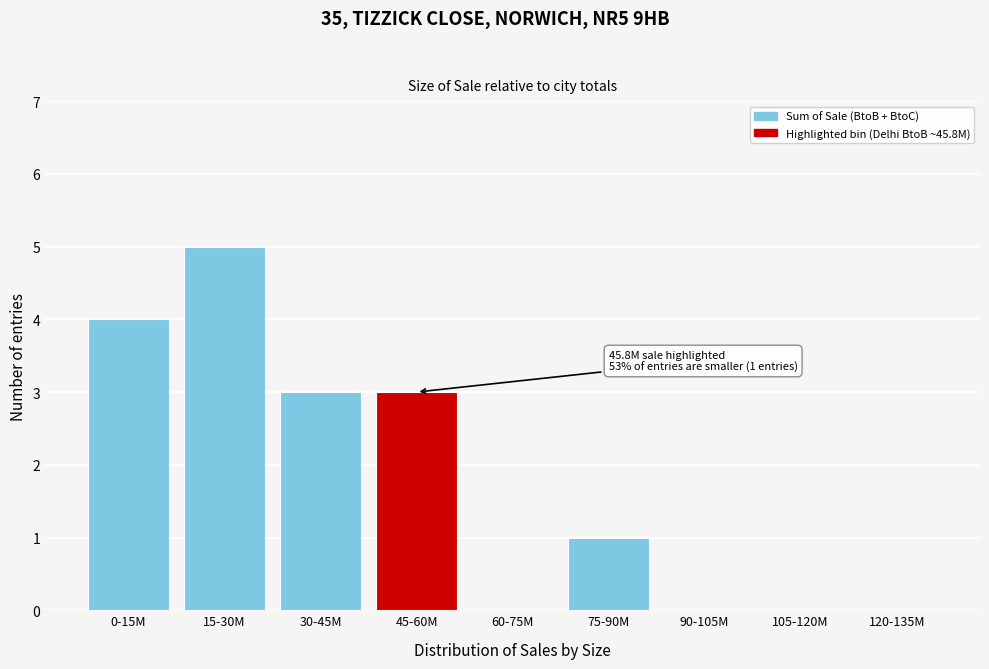

Reading right to left, extract all data points from this chart.

120-135M=0	105-120M=0	90-105M=0	75-90M=1	60-75M=0	45-60M=3	30-45M=3	15-30M=5	0-15M=4